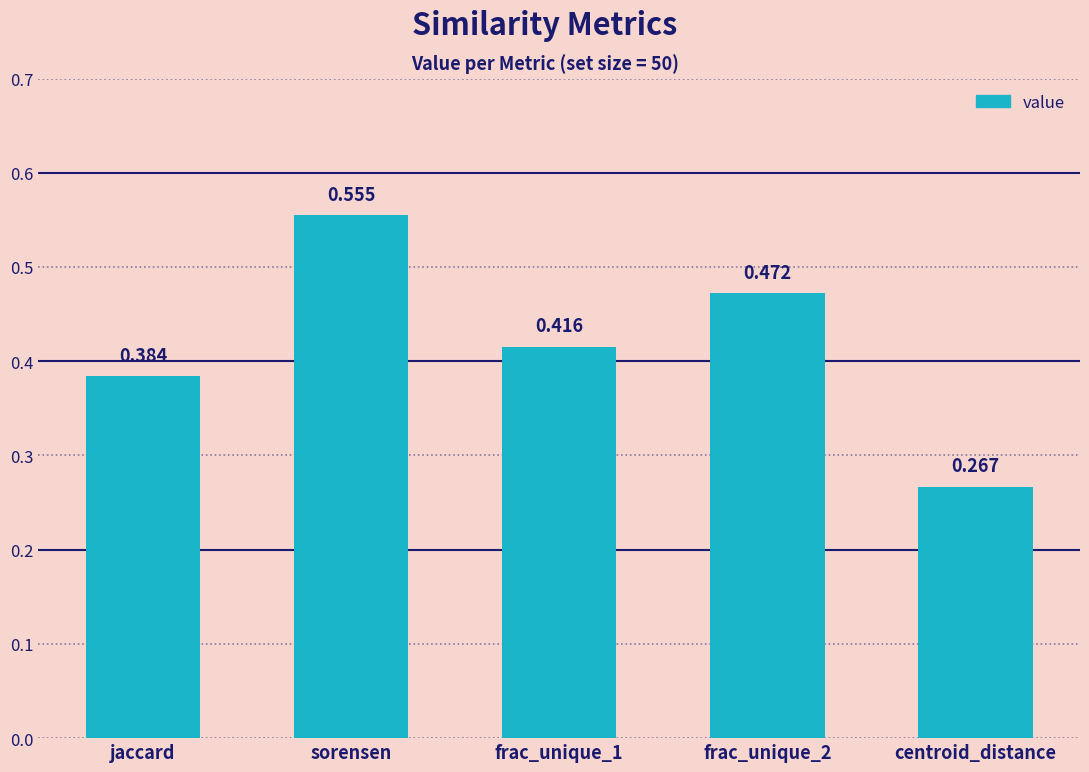

At which category does the chart reach its peak across all series?

sorensen